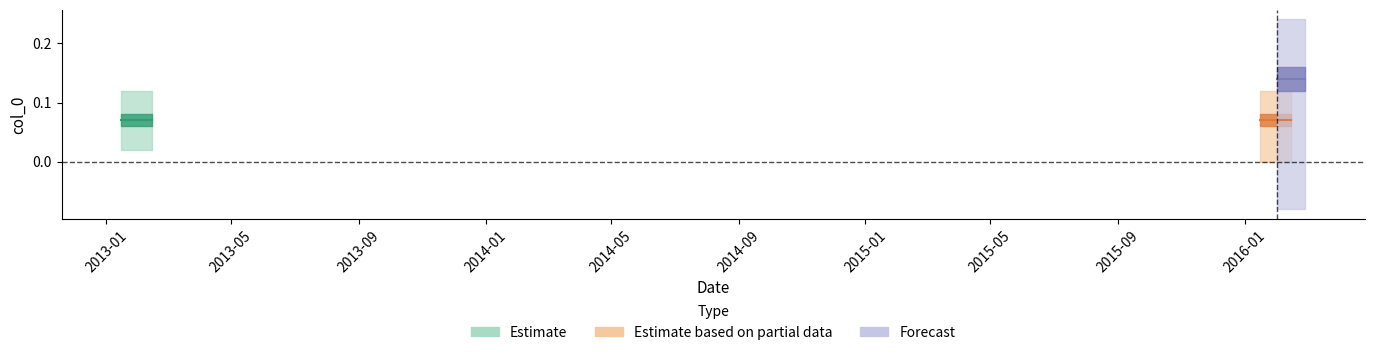

Rank the categories by value from lowest to highest.

01/15/2013, 01/15/2016, 02/01/2016